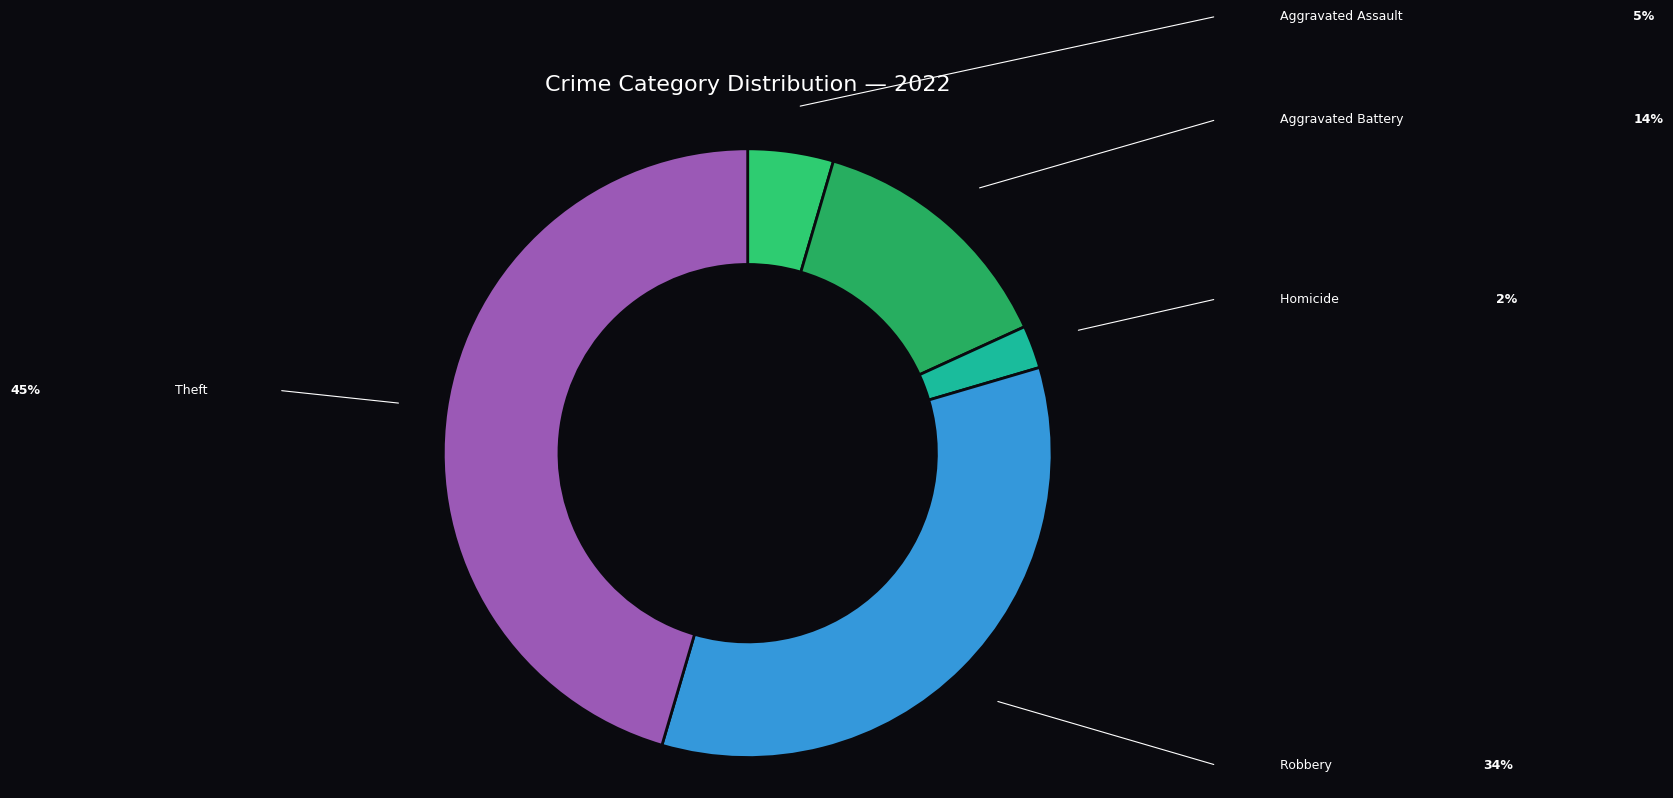

What percentage is NOT represented by Aggravated Battery?

86.4%